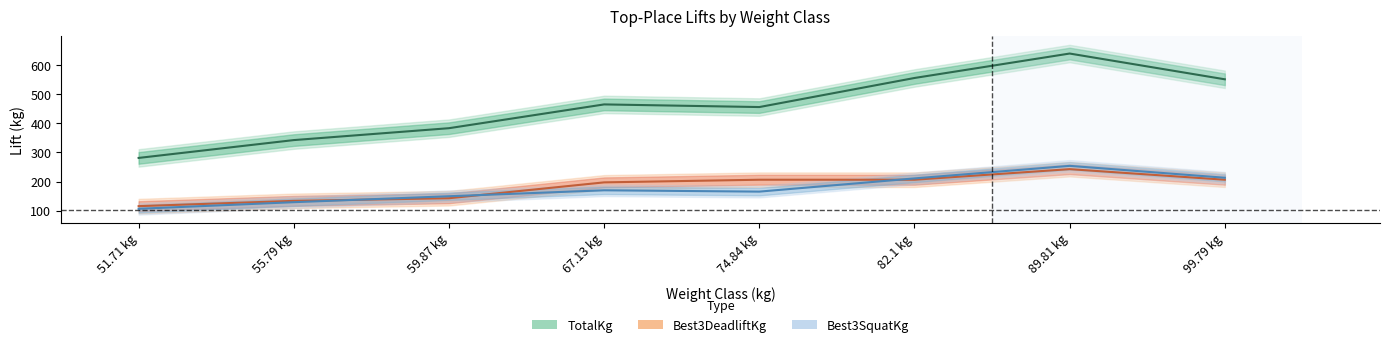

True or false: Best3DeadliftKg and TotalKg cross at least once.

False